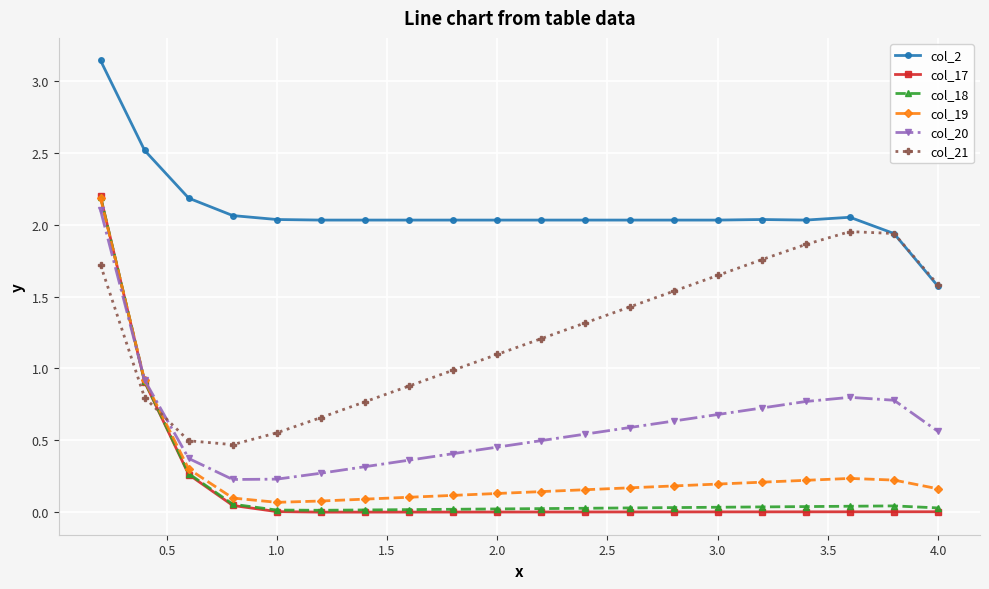

True or false: col_2 and col_17 cross at least once.

False